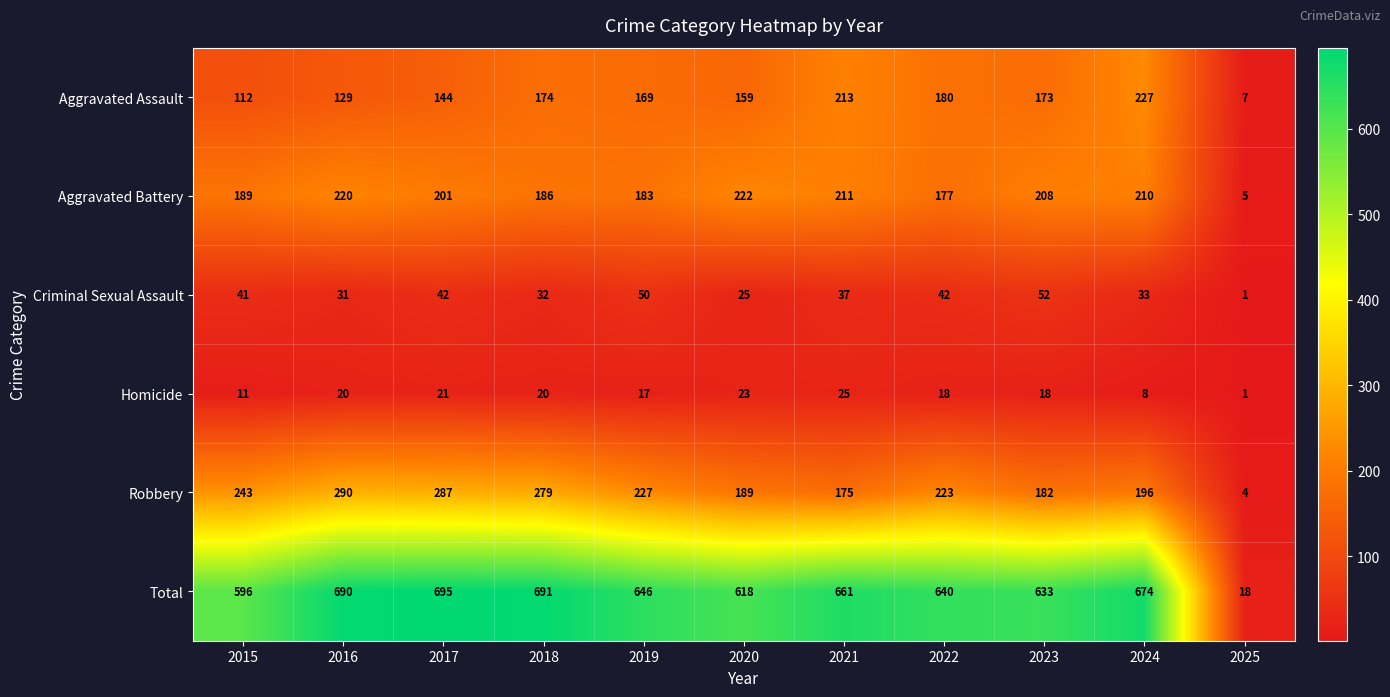

What is the approximate value of Aggravated Assault at 2020, to the nearest 5?

160